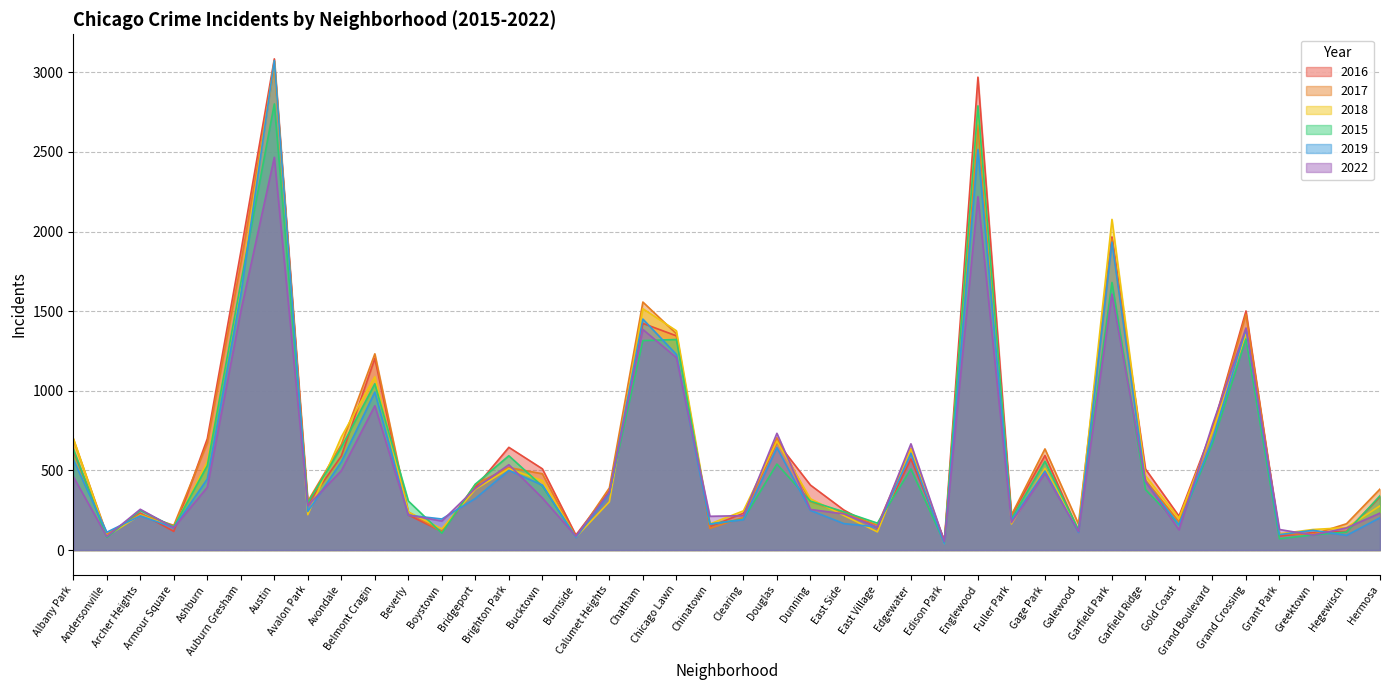

Reading left to right, list all the values displayed in this chart.

2016: 624	94	232	117	699	1872	3084	290	590	1203	220	117	394	645	510	94	371	1423	1345	147	231	679	408	251	138	572	61	2969	217	594	118	1966	509	213	760	1501	88	110	117	335
2018: 702	88	220	143	554	1656	3069	222	710	1088	239	133	382	511	436	81	303	1515	1377	164	246	683	322	217	114	634	39	2782	164	513	125	2076	466	200	743	1356	102	129	141	278
2019: 568	112	215	141	446	1604	3073	242	554	992	219	195	324	500	408	79	354	1450	1228	163	191	643	249	166	145	607	38	2515	185	496	111	1933	428	158	692	1387	97	124	92	203
2022: 461	85	256	140	394	1499	2466	279	498	906	220	182	387	536	327	87	363	1385	1208	212	216	733	255	227	143	667	53	2219	172	481	116	1607	432	127	787	1394	129	94	139	232
2015: 635	80	249	146	530	1677	2801	297	645	1044	308	106	414	592	401	84	360	1315	1322	163	193	540	307	240	169	509	45	2789	196	557	127	1680	380	160	670	1325	71	95	113	341
2017: 697	98	226	155	672	1798	3032	306	662	1232	239	115	412	518	479	80	390	1557	1358	136	205	705	304	234	156	637	52	2669	220	635	164	1954	439	177	751	1480	103	99	165	383